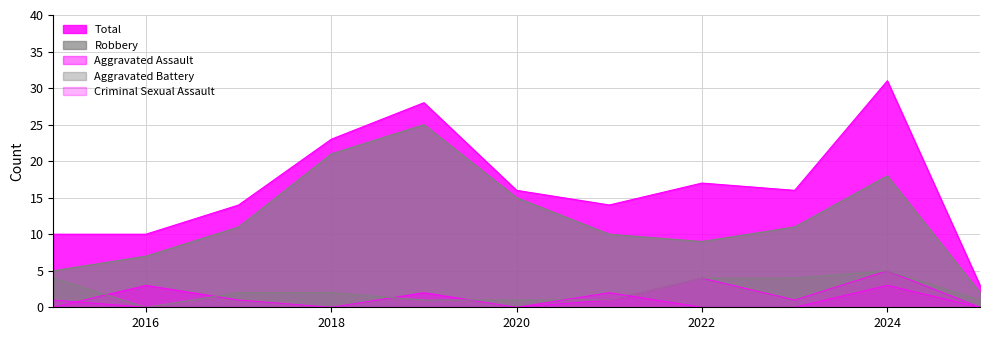

Which has a higher value, 2021 or 2022?

2022